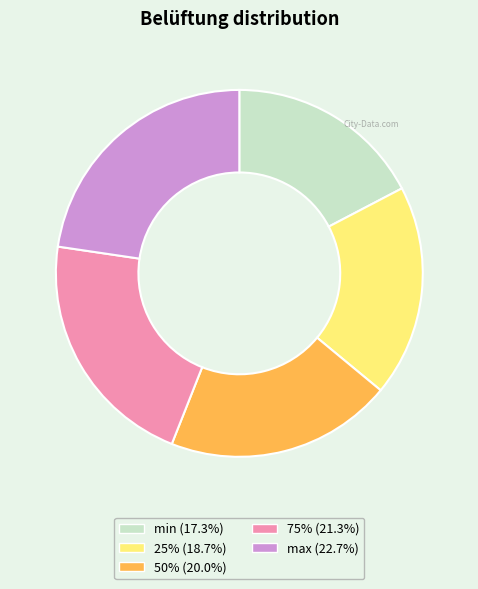

What is the smallest slice in the pie chart?

min